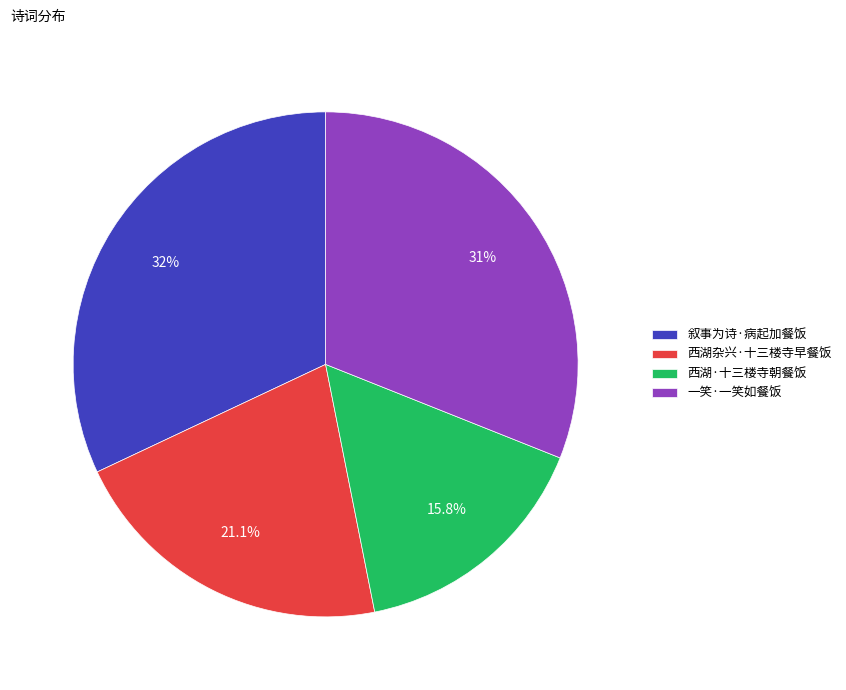

Is it true that 一笑·一笑如餐饭 is 36% of the pie?

False